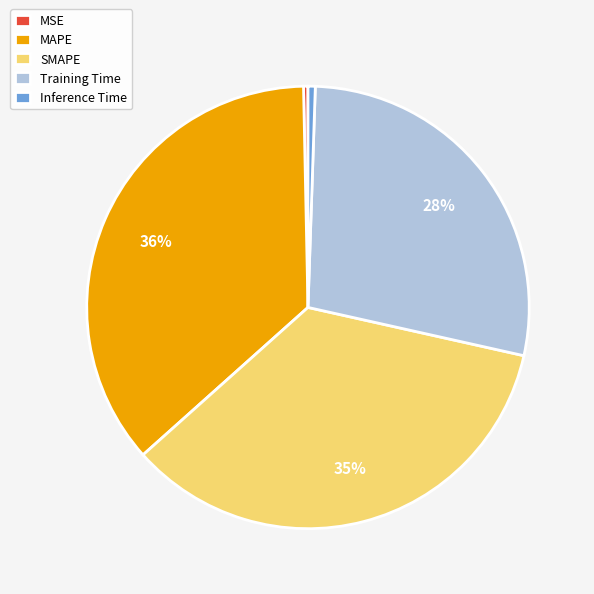

True or false: MAPE accounts for 36% of the total.

True